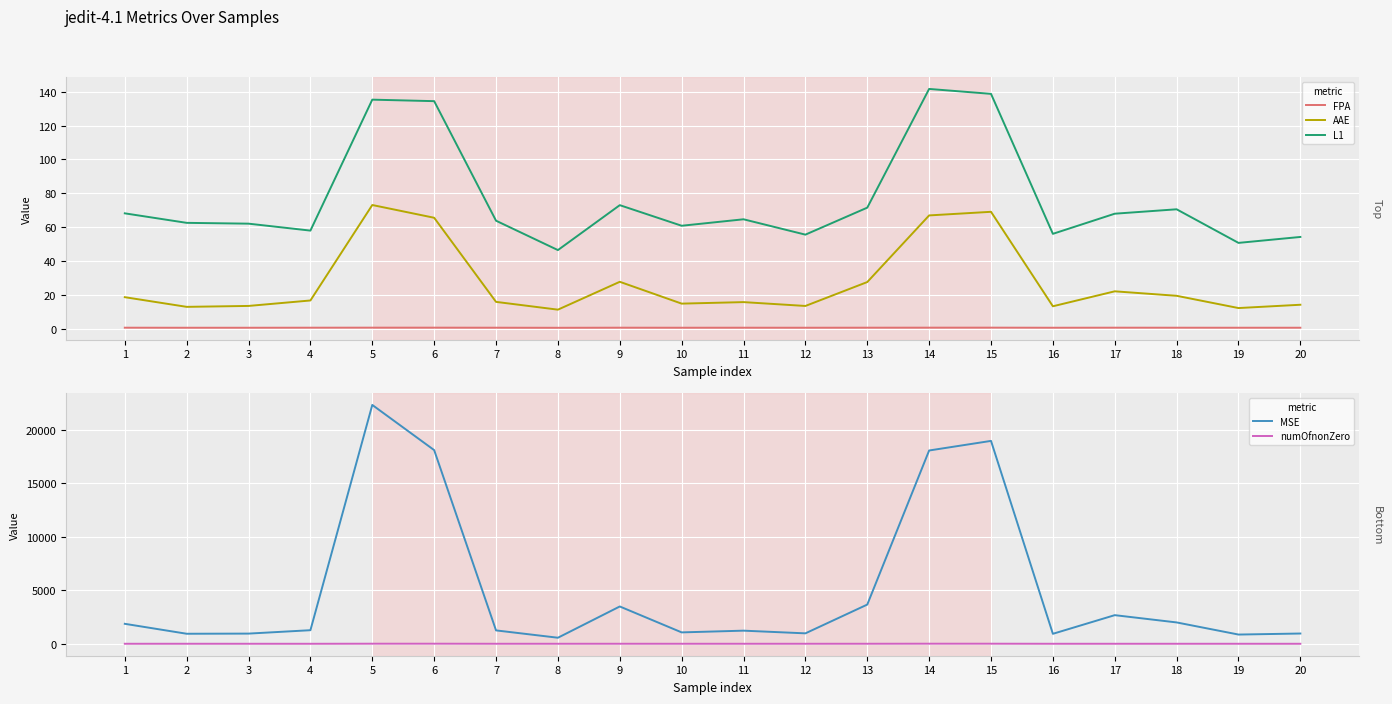

True or false: AAE and numOfnonZero cross at least once.

True